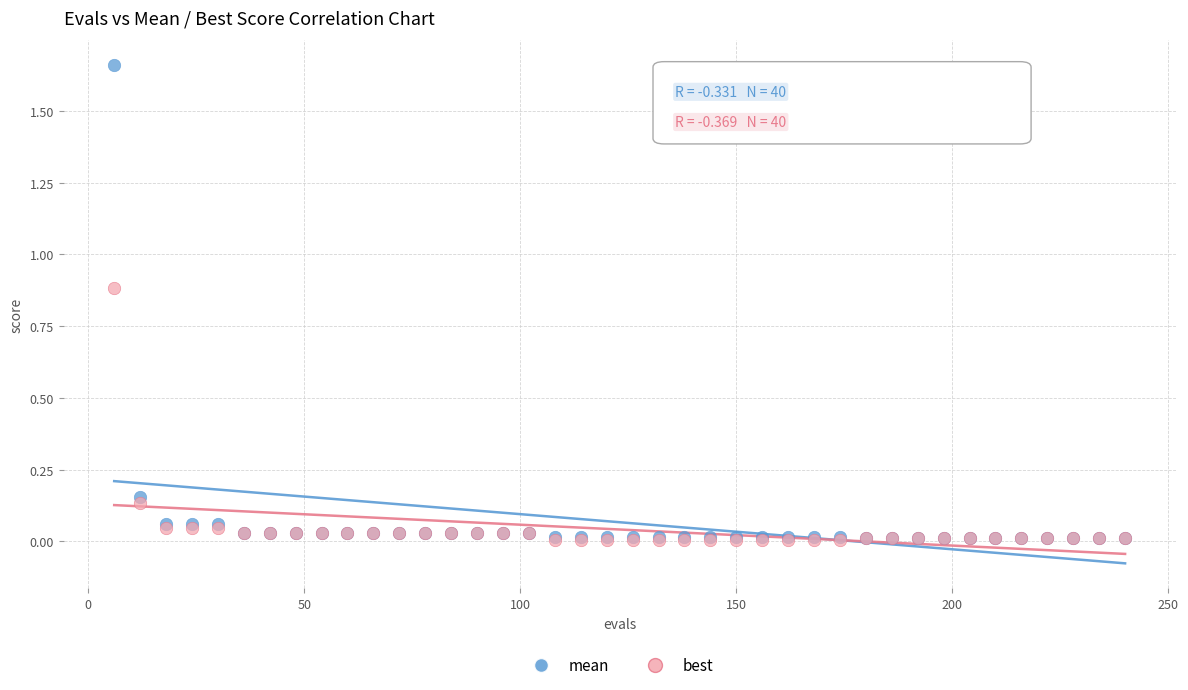

What are all the series names shown in the legend?

mean, best